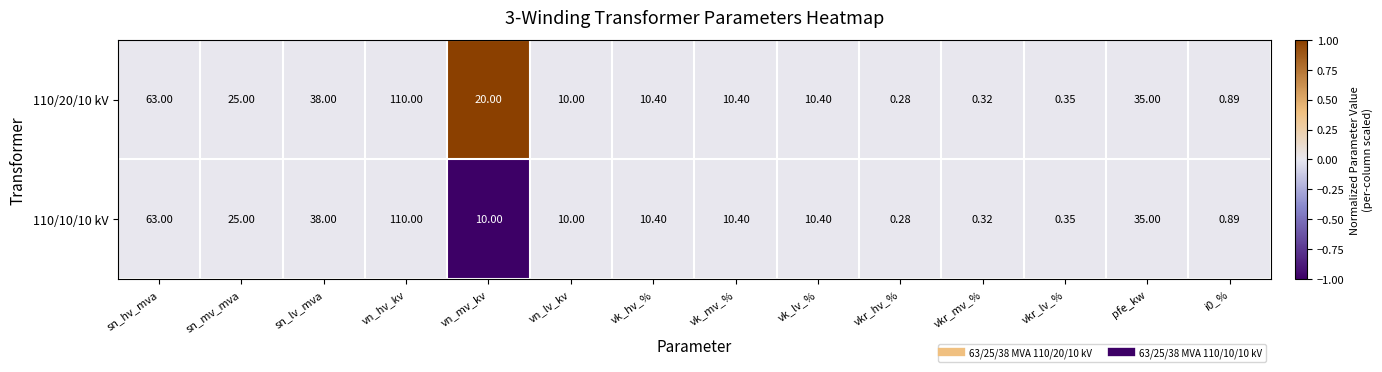

At which category is the sum across all series the highest?

vn_hv_kv